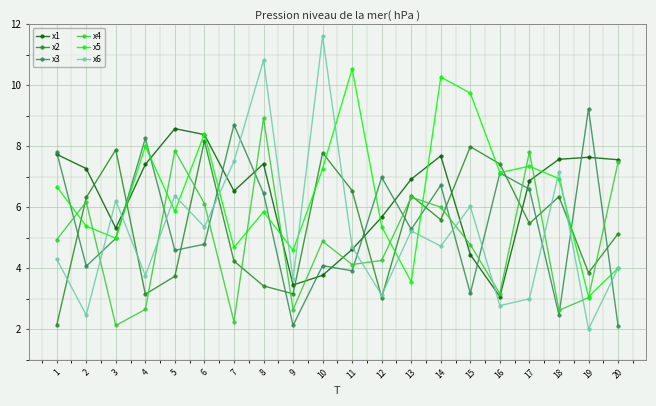

Which series has the widest spread of values?

x6